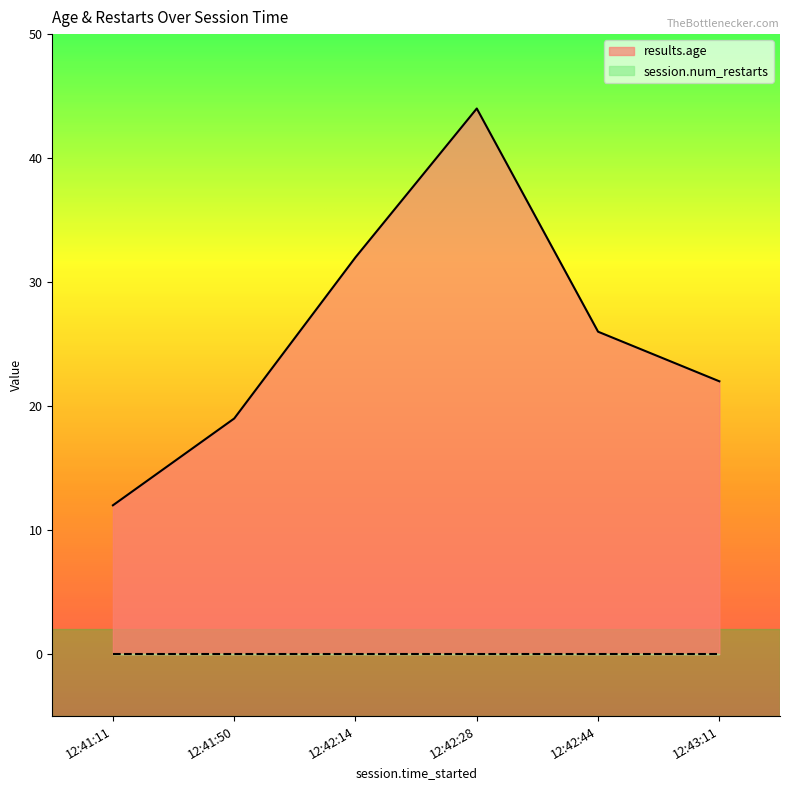

What is the label of the 3rd point from the right?

12:42:28